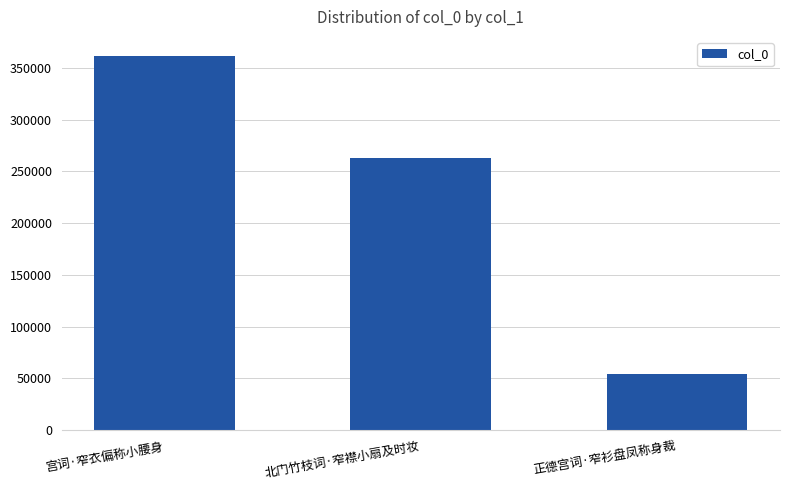

What is the change in value from 北门竹枝词·窄襟小扇及时妆 to 正德宫词·窄衫盘凤称身裁?

-208547